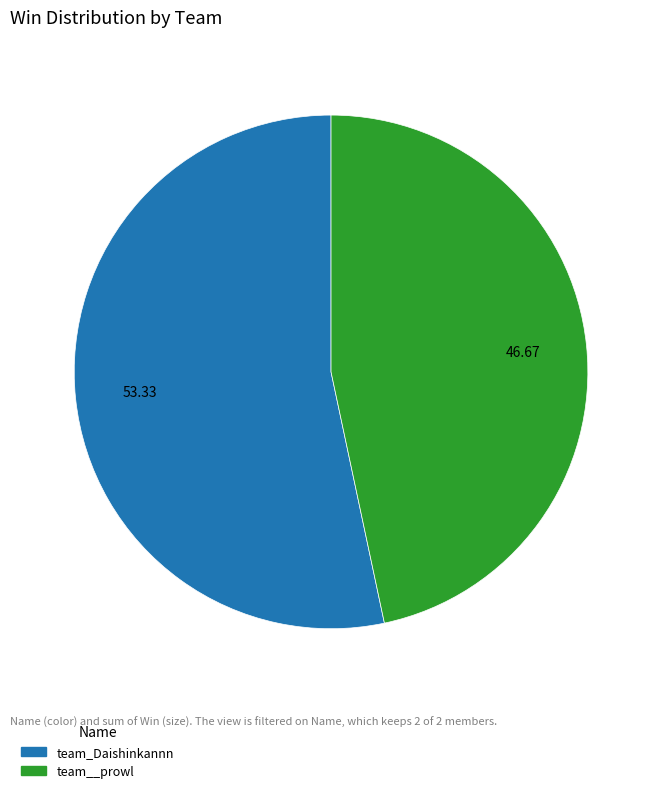

Do team__prowl and team_Daishinkannn together represent more than half of the pie?

Yes